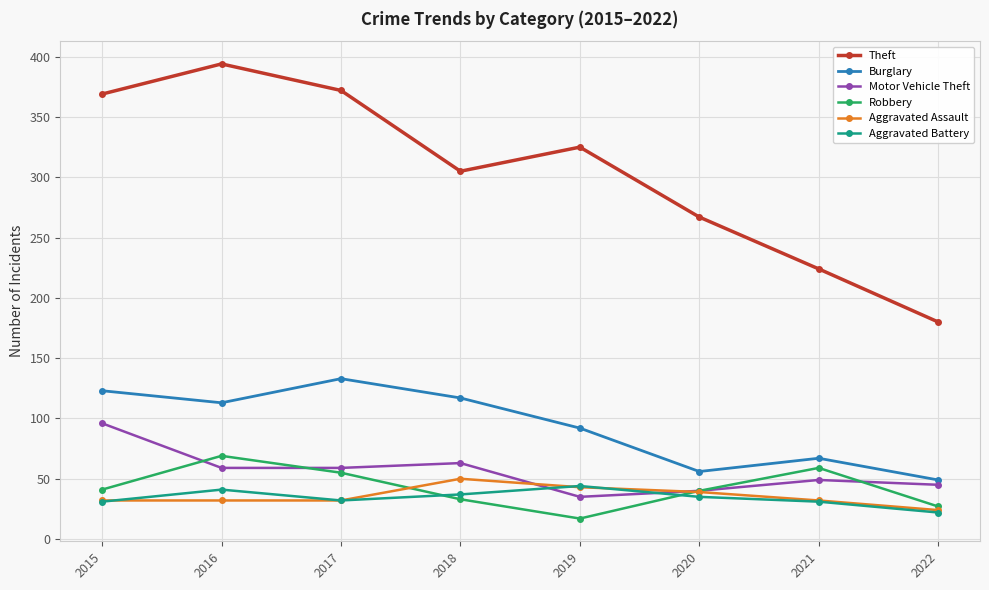

What value does the Aggravated Battery series have at 2016?

41